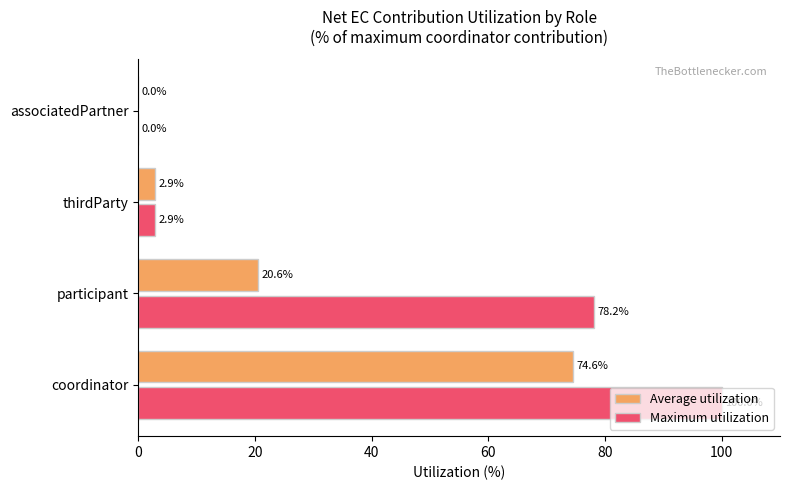

Where is Maximum utilization nearest to the value 50?

participant